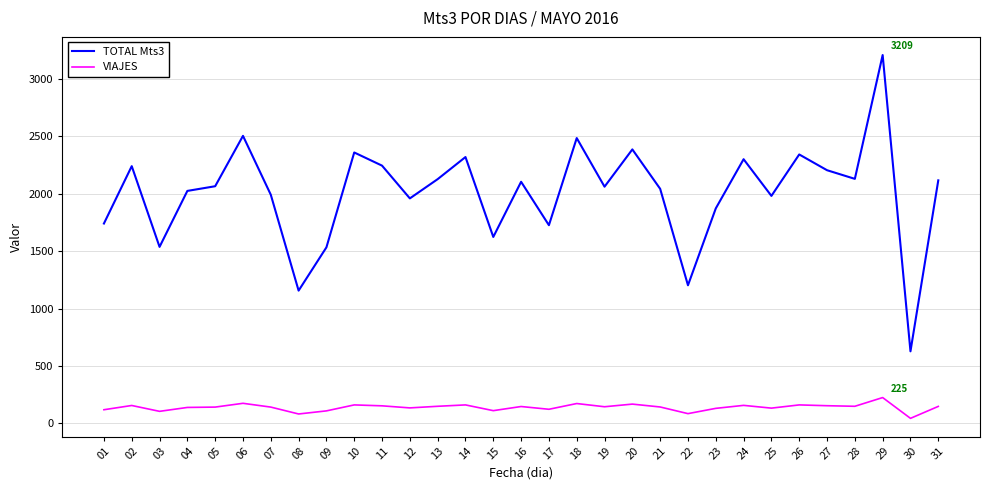

How many distinct data groups are displayed?

2